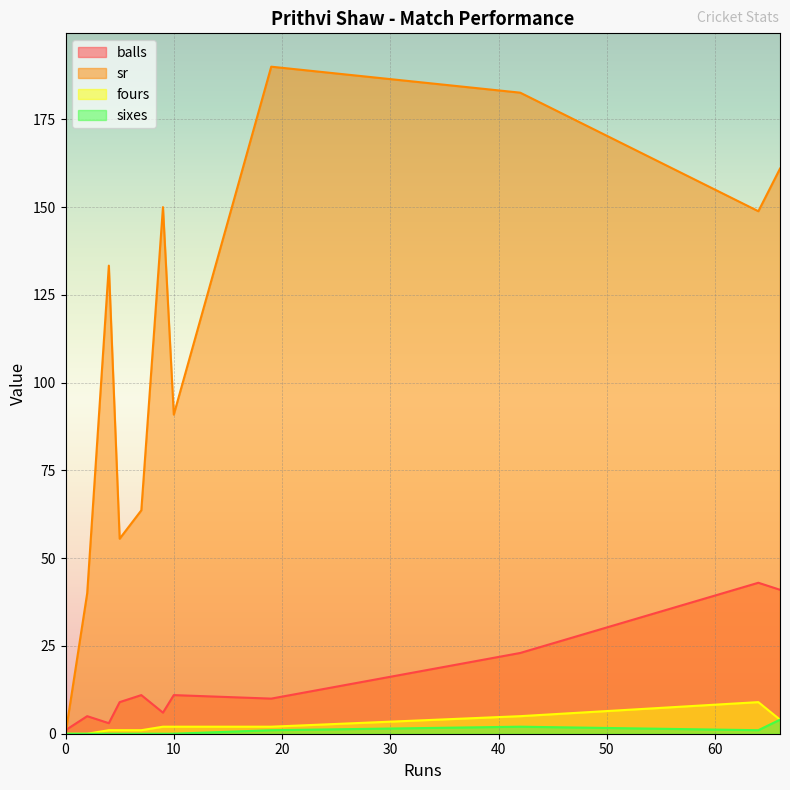

What is the maximum value shown in the chart?

190.0